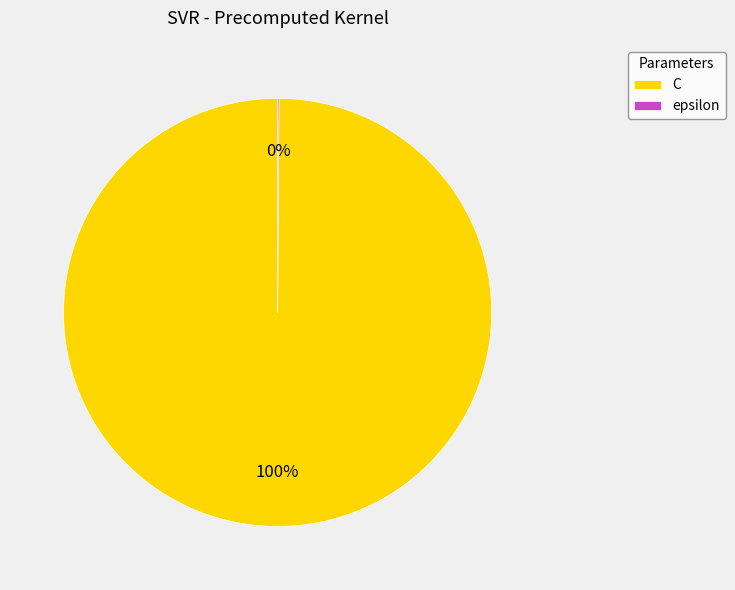

True or false: C accounts for 100% of the total.

True